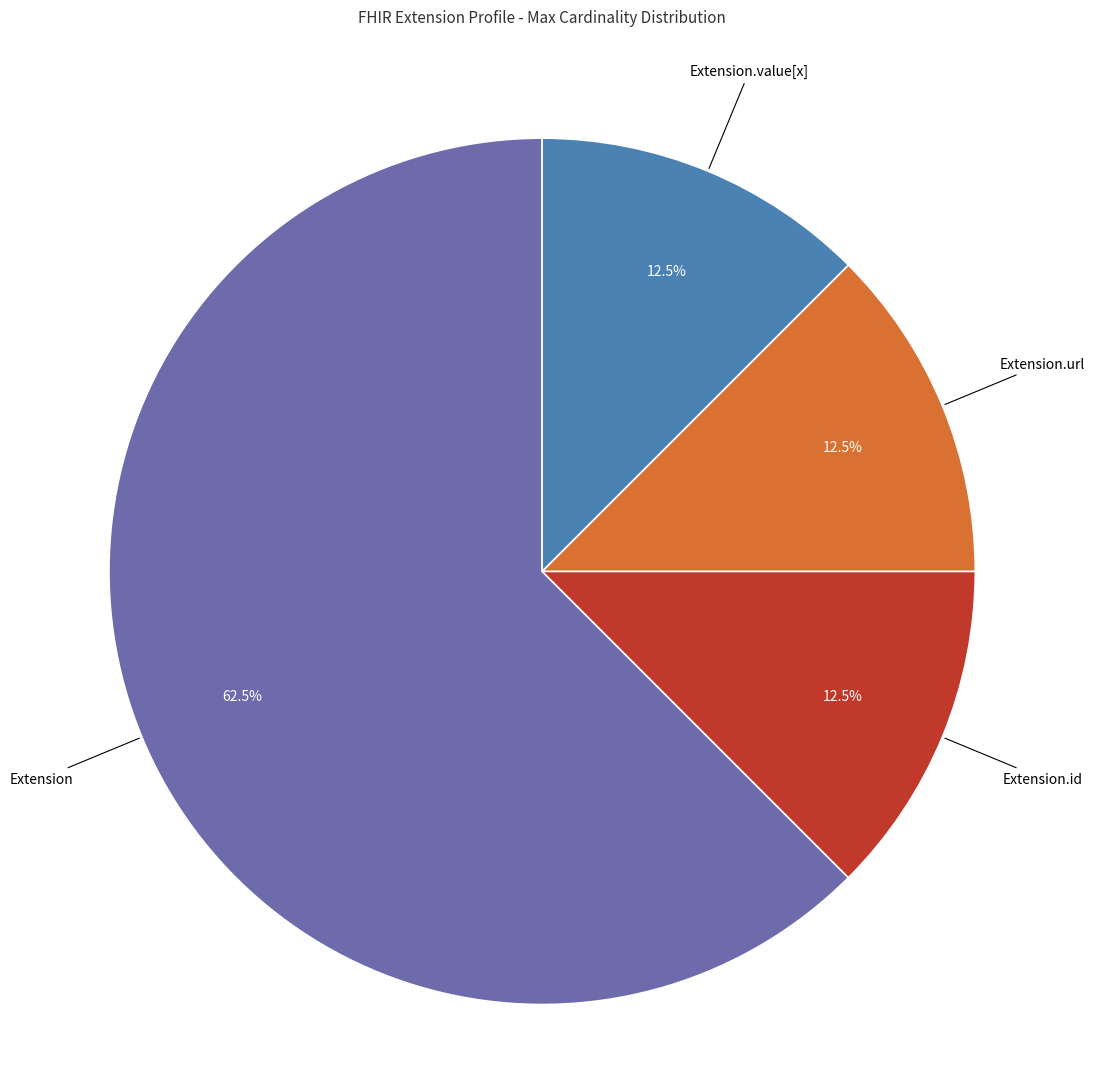

Is there any slice that represents more than half of the pie?

Yes